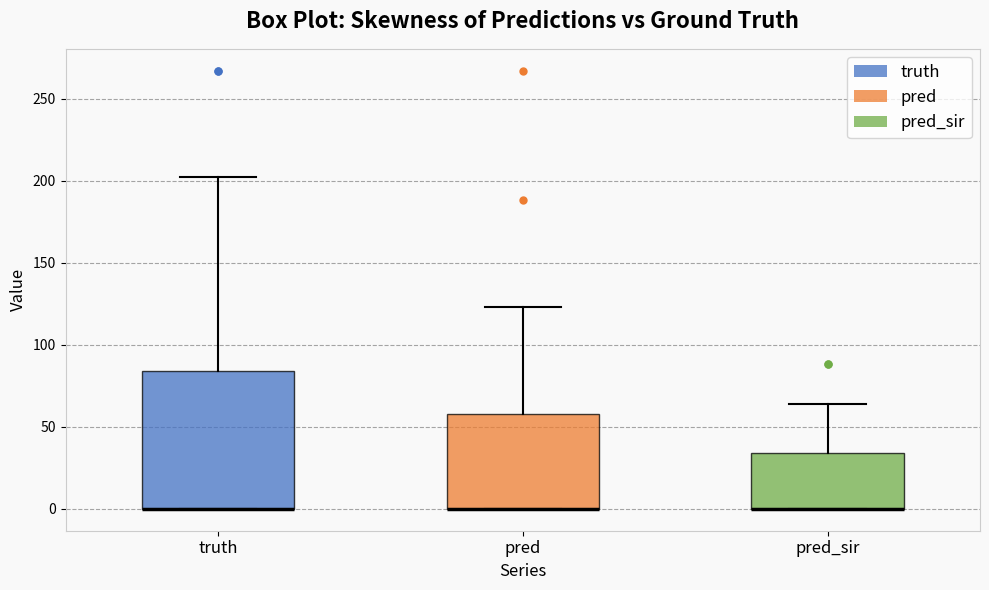

Where is the upper edge of the box for pred on the y-axis? The values are not printed on the chart, so give them approximately, as read against the axis.

60